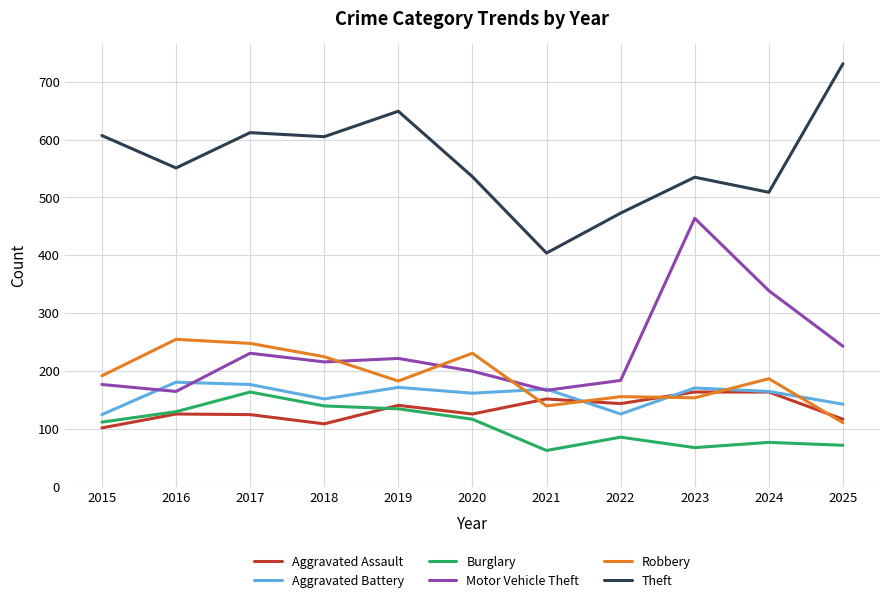

The Aggravated Assault series shows 31 at 2025. True or false?

False